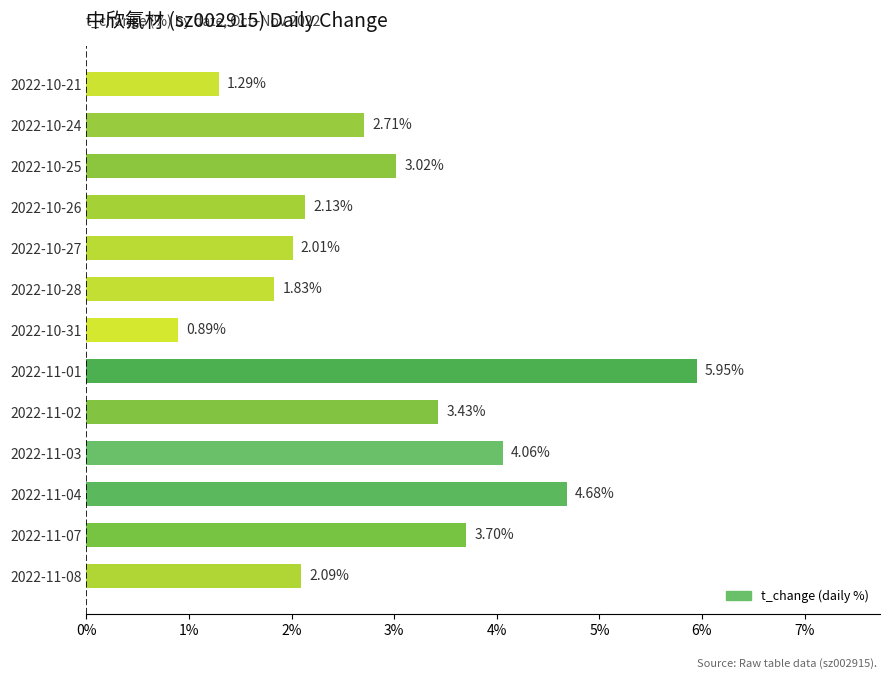

What is the change in value from 2022-11-03 to 2022-10-21?

-2.8